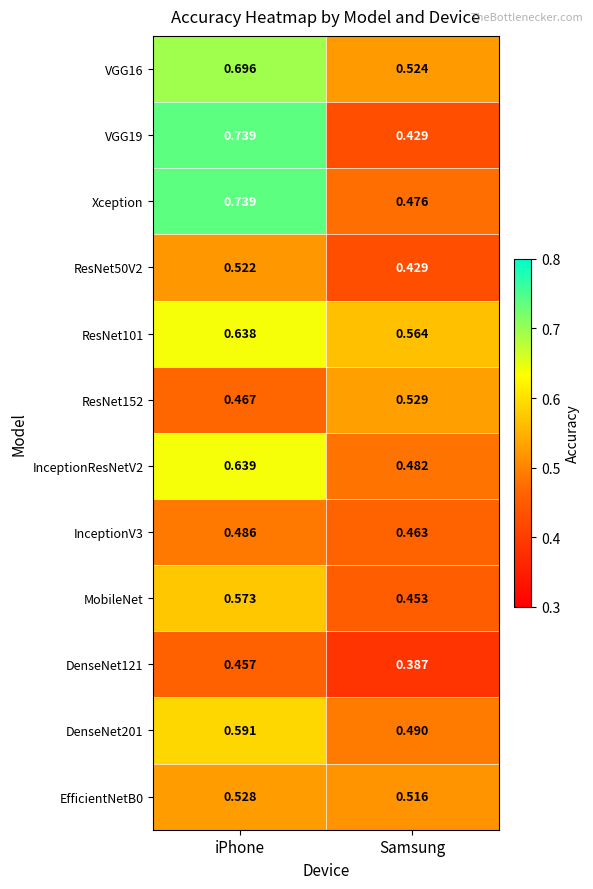

List the labels in order of InceptionResNetV2 value, largest first.

iPhone, Samsung